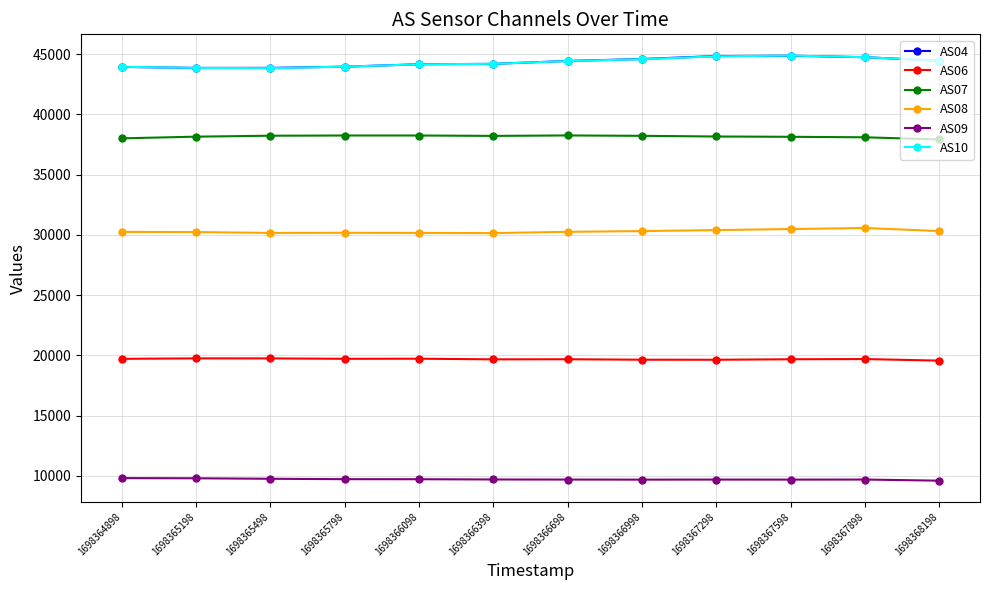

What is the total value across all series at 1698365498?

185618